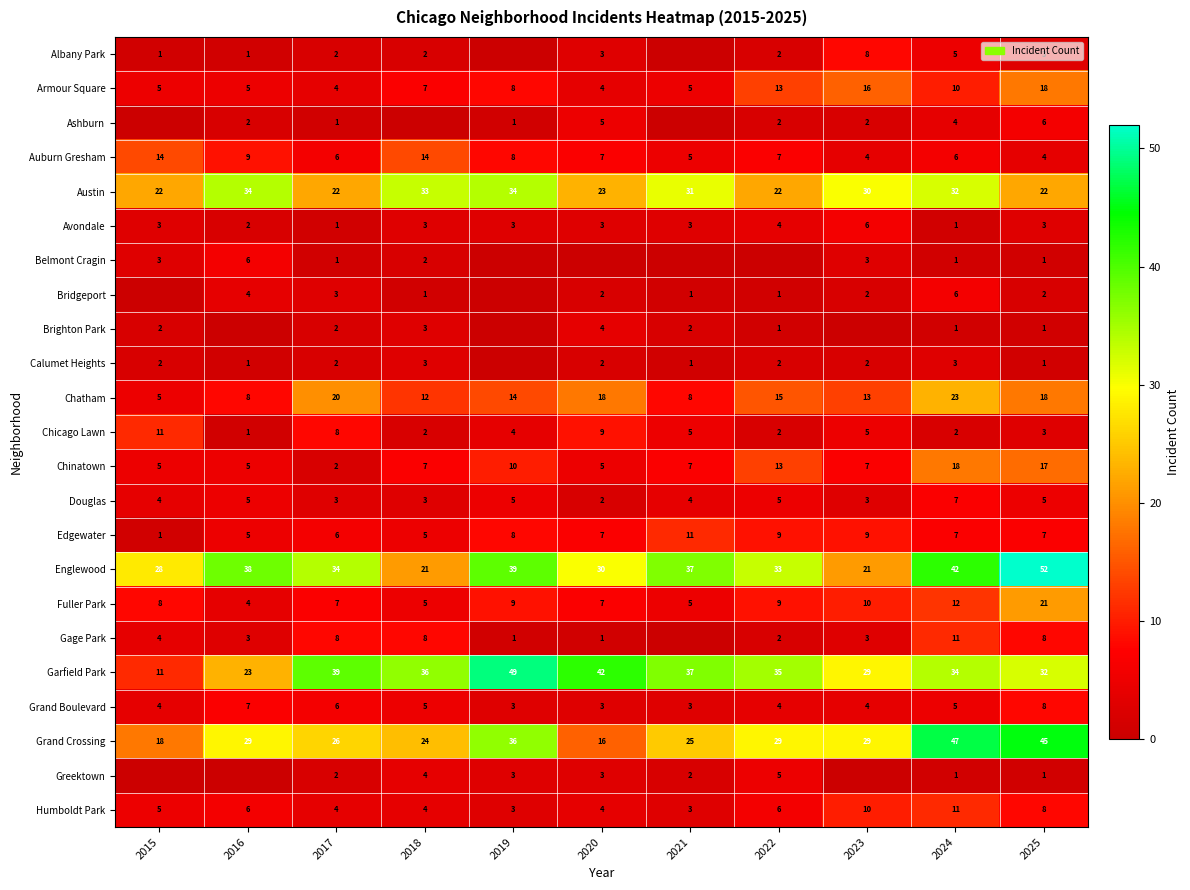

What is the sum of all Armour Square values?

95